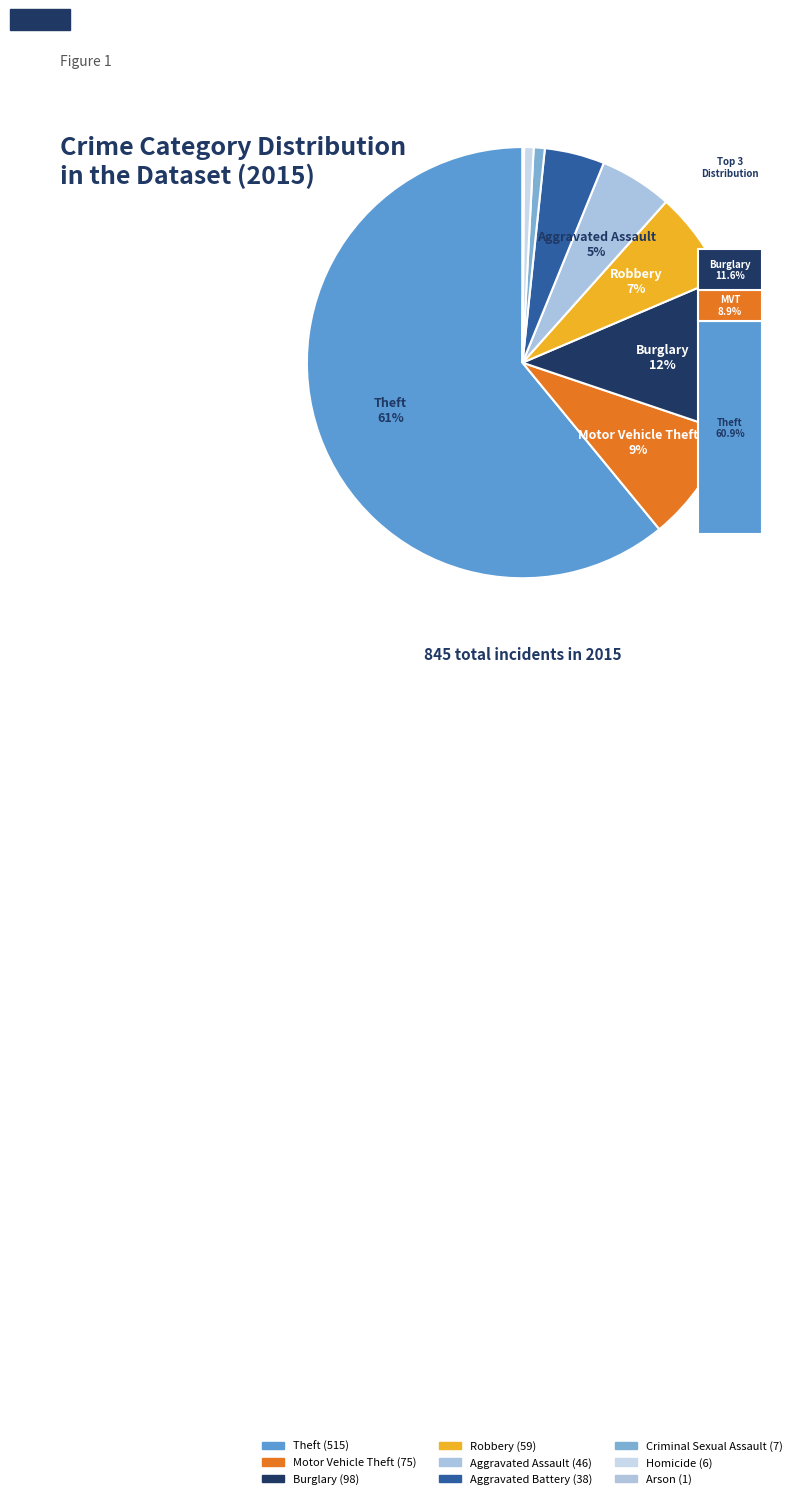

What is the ratio of the value at Aggravated Assault to the value at Motor Vehicle Theft?

0.6